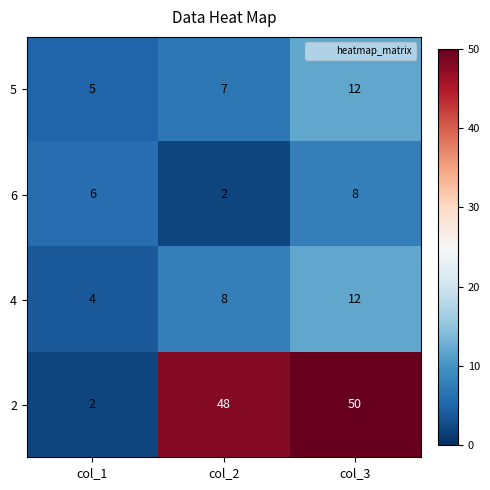

What is the difference between the second highest and minimum values in the 2 series?

46